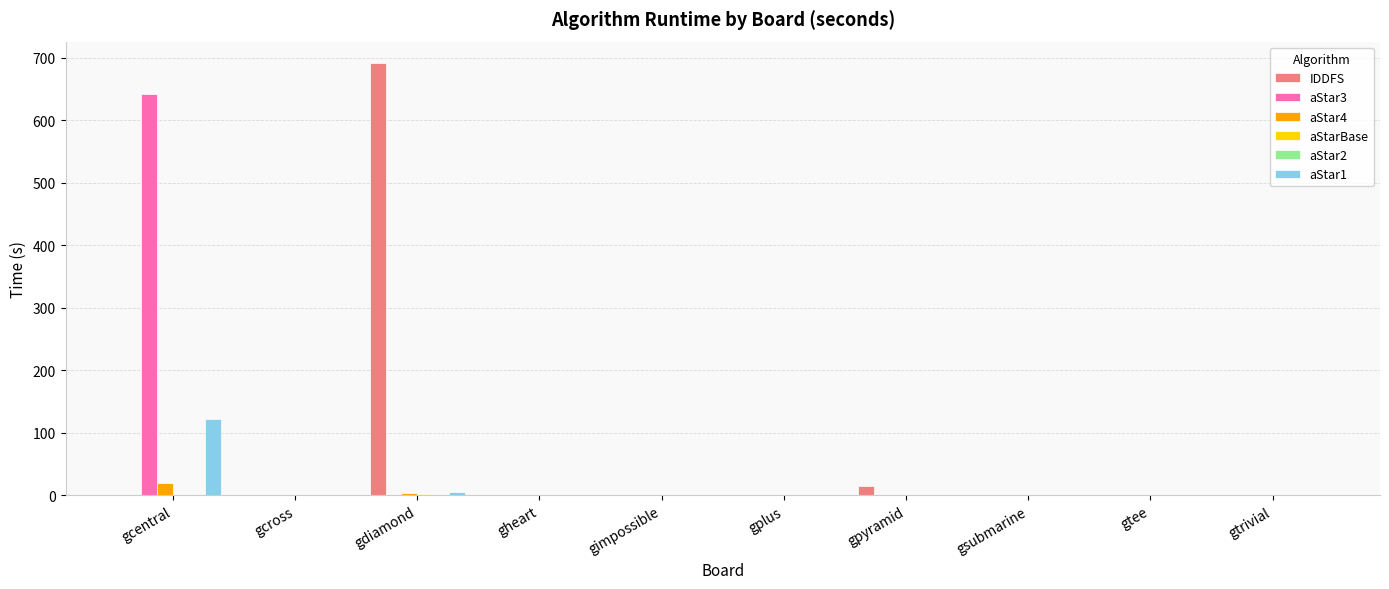

What is the greatest value displayed?

691.4